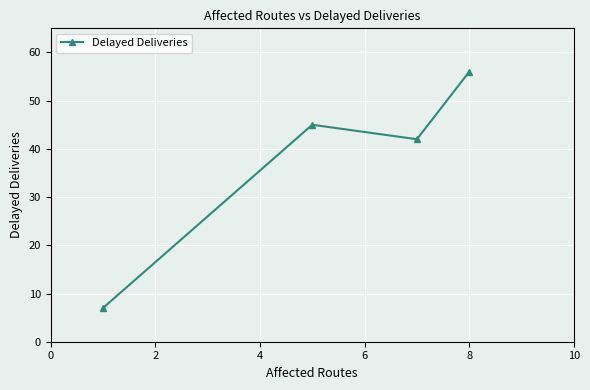

What is the difference between the maximum and minimum values?

49